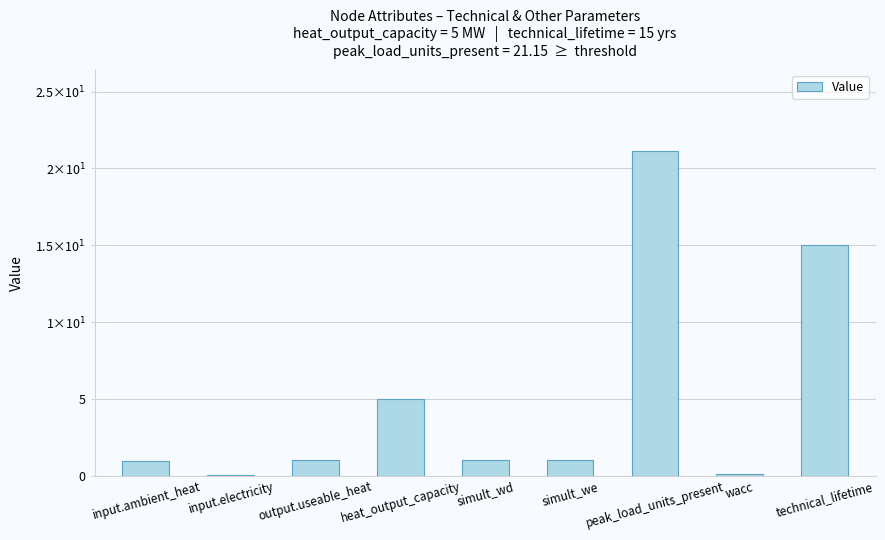

Between peak_load_units_present and heat_output_capacity, which is larger?

peak_load_units_present